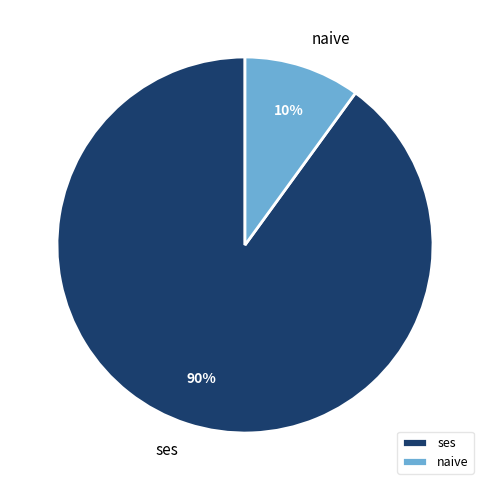

What percentage is the ses slice, to the nearest percent?

90%